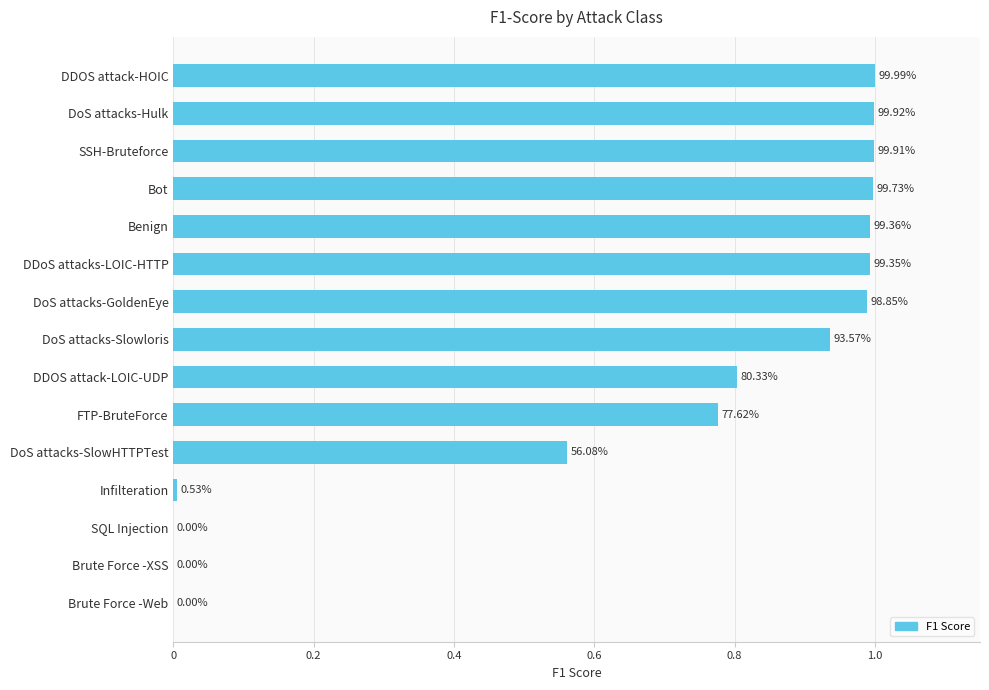

Are the bars grouped side by side (vs. stacked)?

No